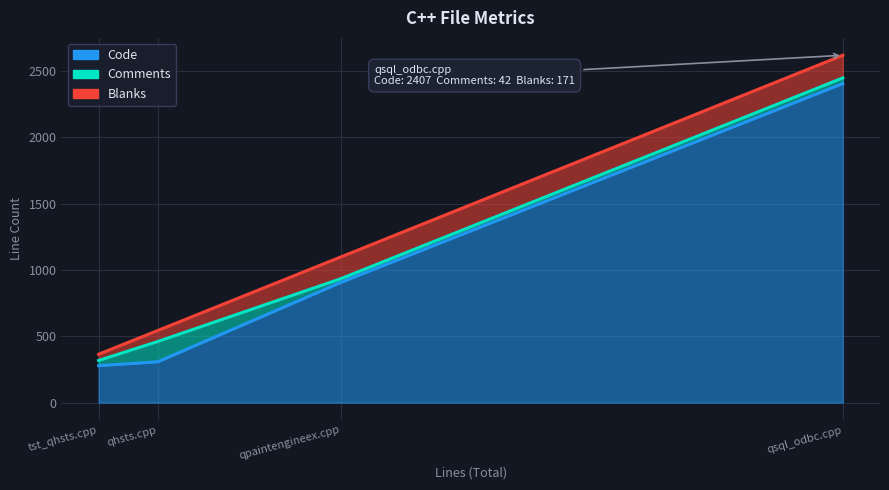

True or false: Comments has more than 1 interior local peaks.

False